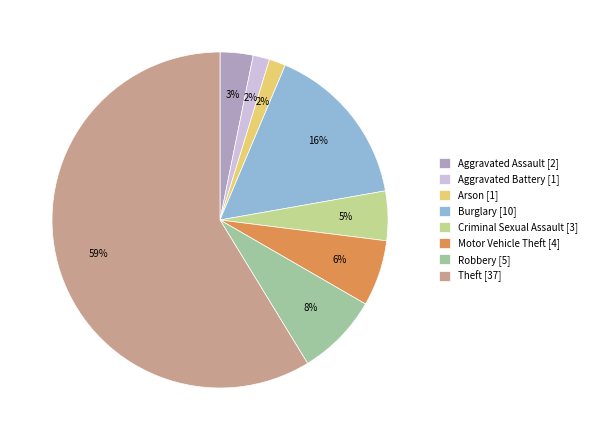

Count the number of slices in the pie.

8